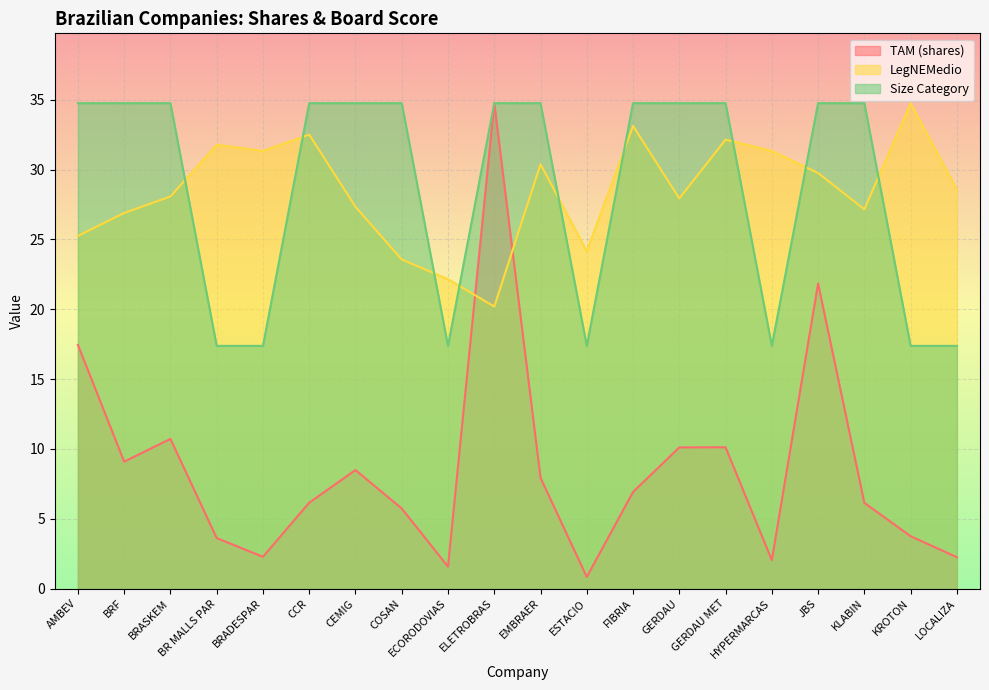

What is the difference between the second highest and second lowest values in the LegNEMedio series?

11.0